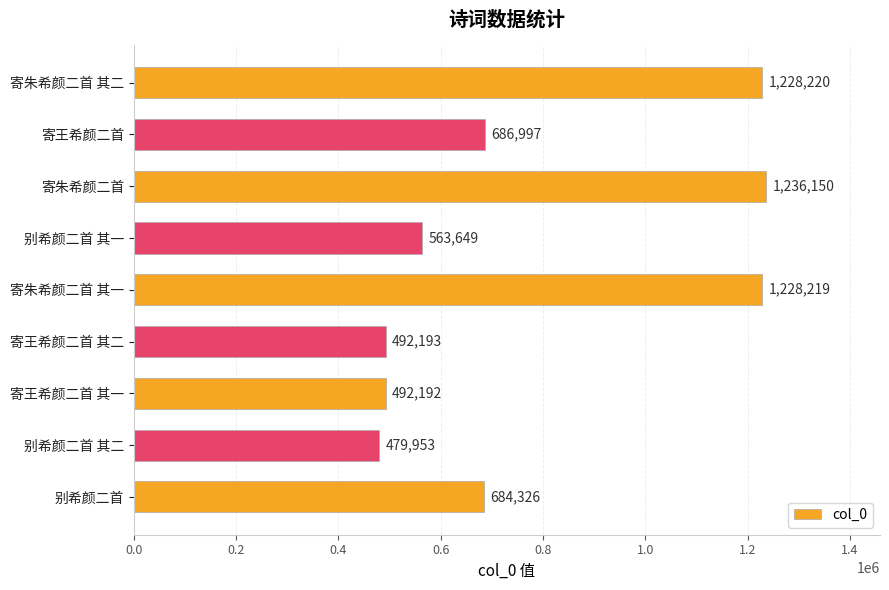

Is it true that the value at 寄朱希颜二首 其二 is 825820?

False